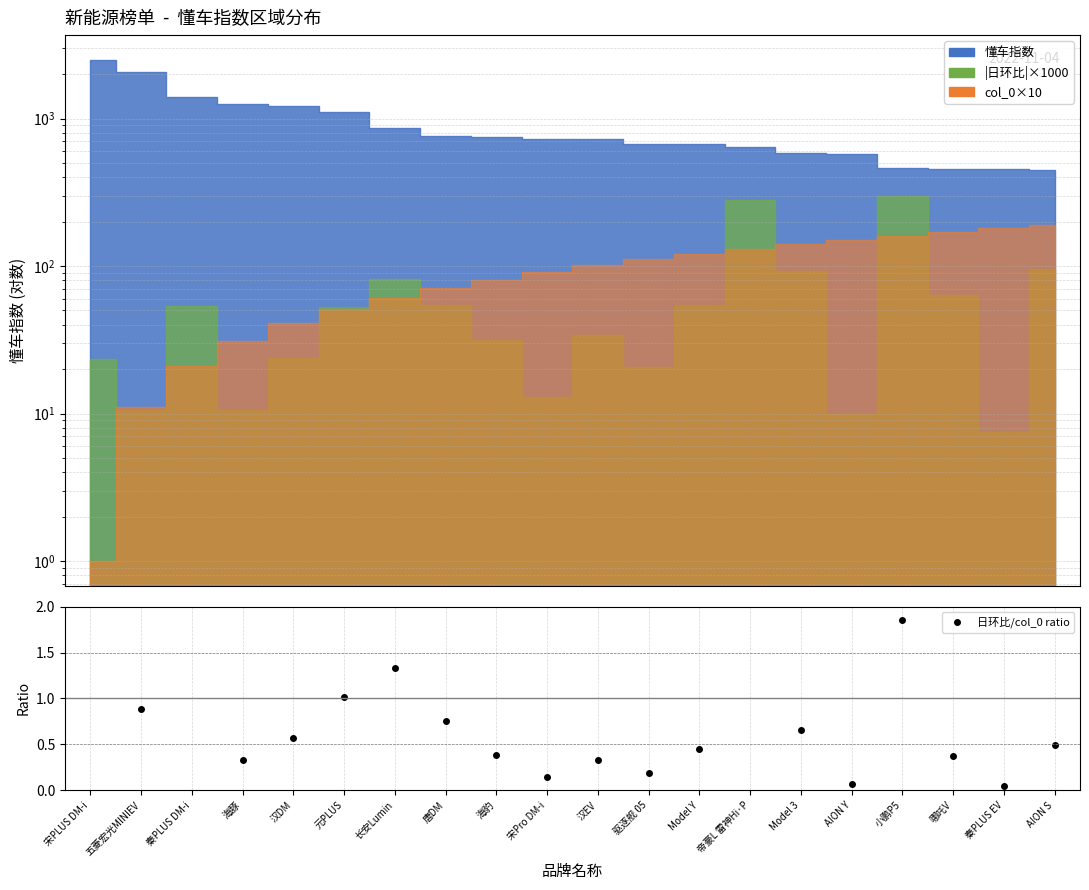

What is the sum of the values at 五菱宏光MINIEV and 小鹏P5?

2.7